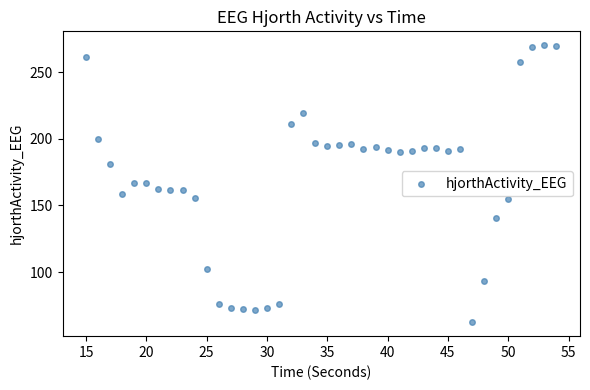

What is the range of X values (max minus min)?

39.0